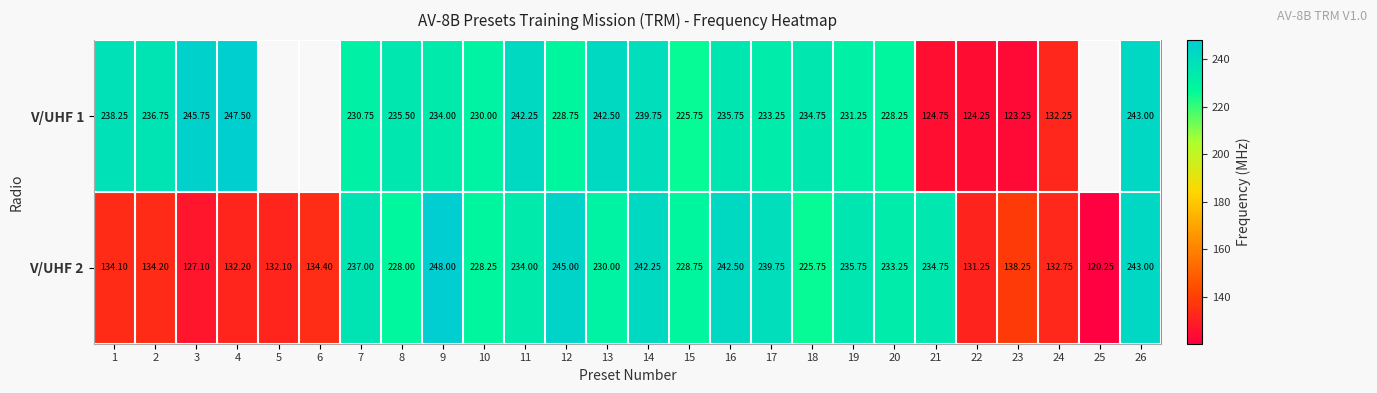

Is the value of V/UHF 1 at 10 greater than the value of V/UHF 2 at 2?

Yes